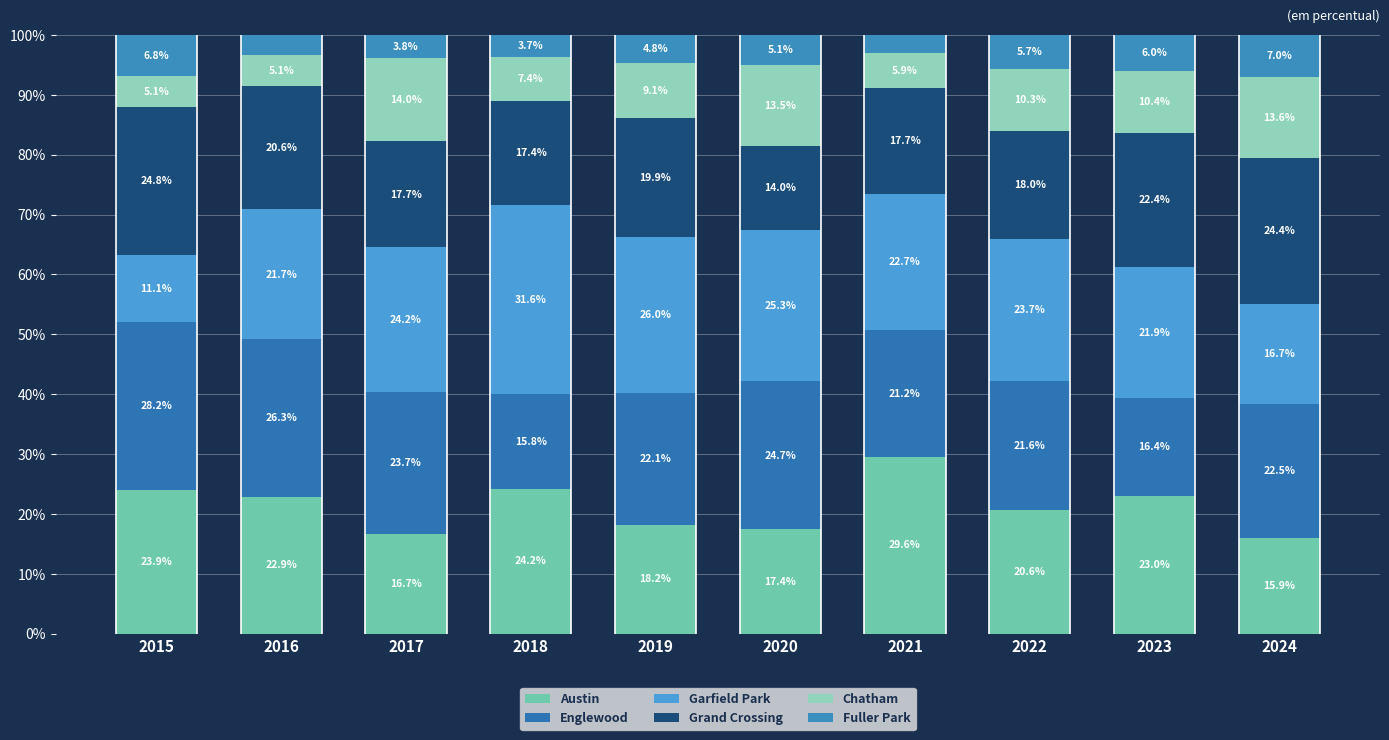

Are the bars horizontal?

No